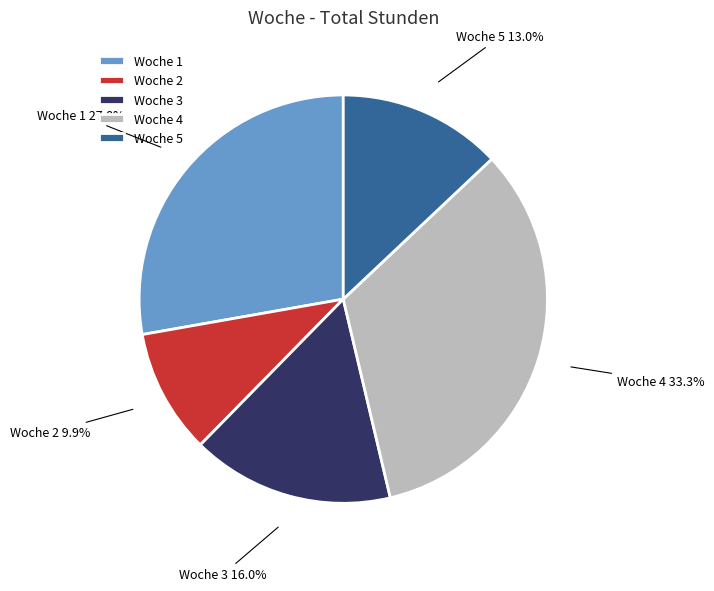

What portion of the pie excludes Woche 4?

66.7%